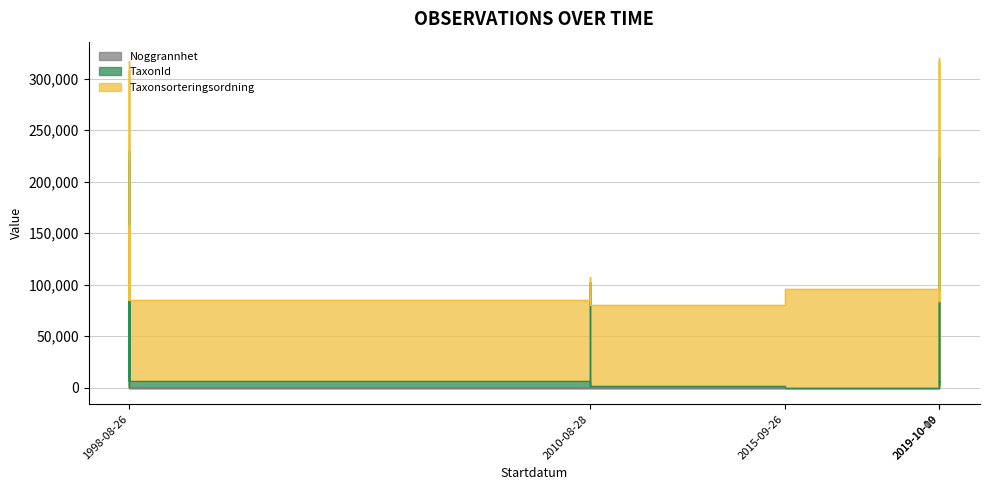

At which category is the sum across all series the highest?

2019-10-10